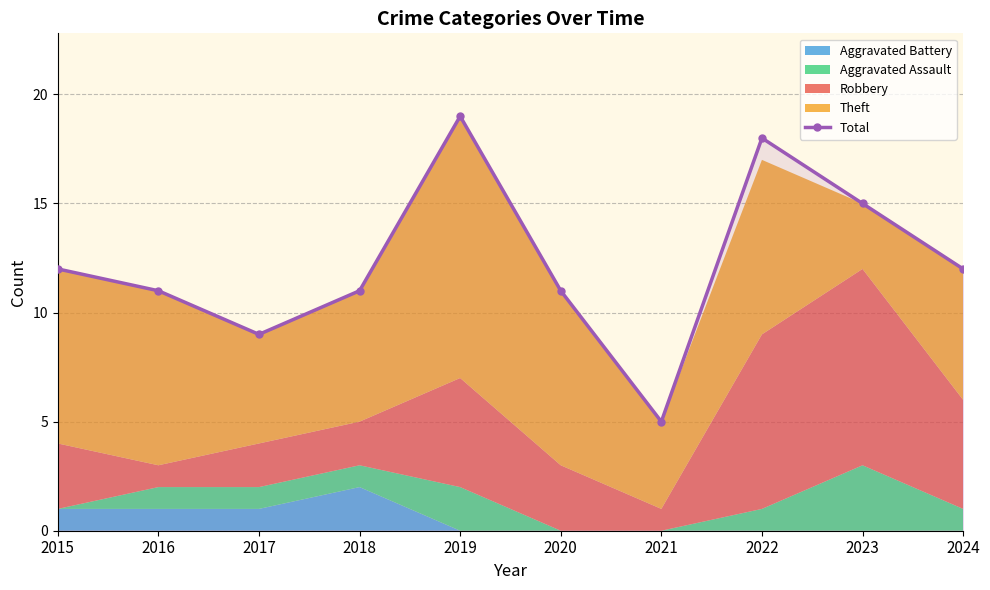

Approximately how many times larger is the value at 2019 compared to 2017?

2.1